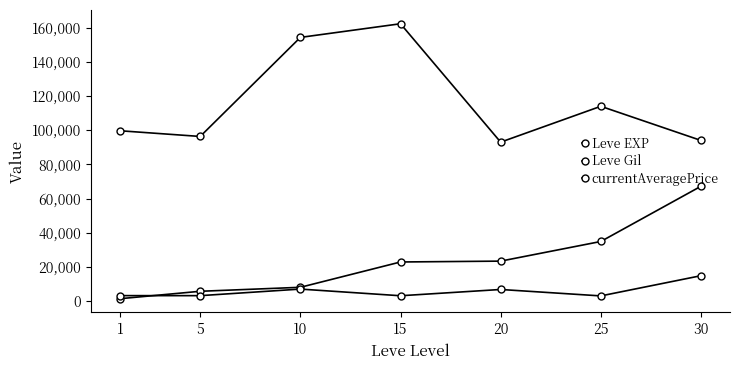

Reading left to right, extract all data points from this chart.

Leve EXP: 1330.0	5670.0	8000.0	22830.0	23330.0	34830.0	67170.0
Leve Gil: 99666.0	96334.0	154334.0	162334.0	93000.0	114000.0	94000.0
currentAveragePrice: 3131.3	3108.7	6956.3	3052.7	6724.5	2962.7	14791.8